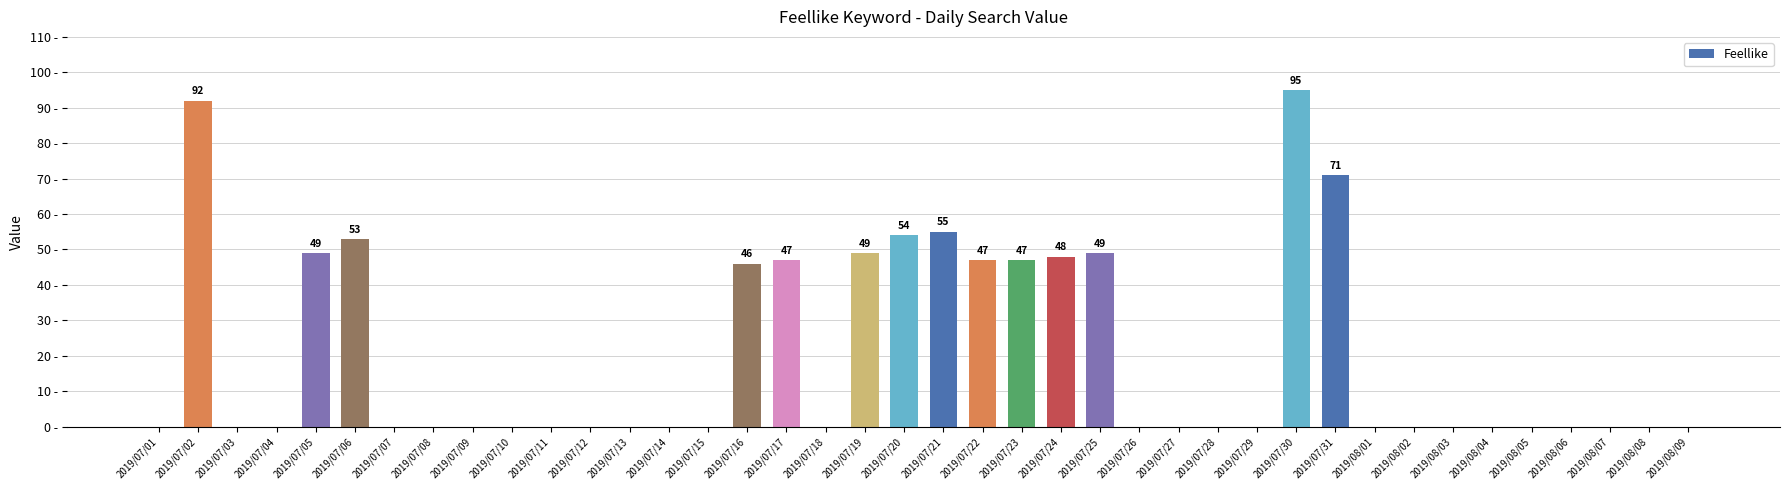

Does the chart contain stacked bars?

No